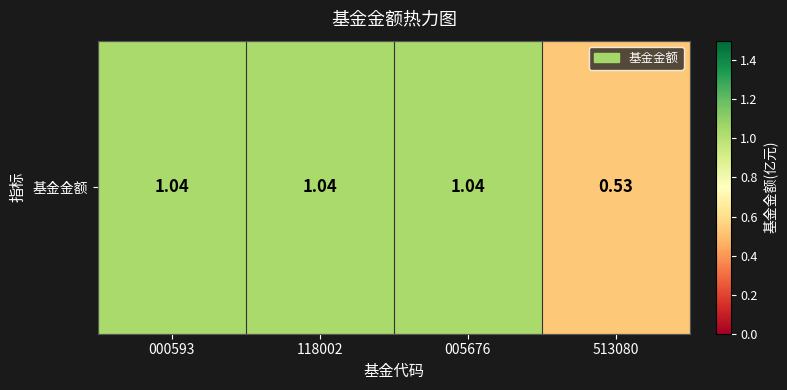

Rank the categories by value from lowest to highest.

513080, 000593, 118002, 005676